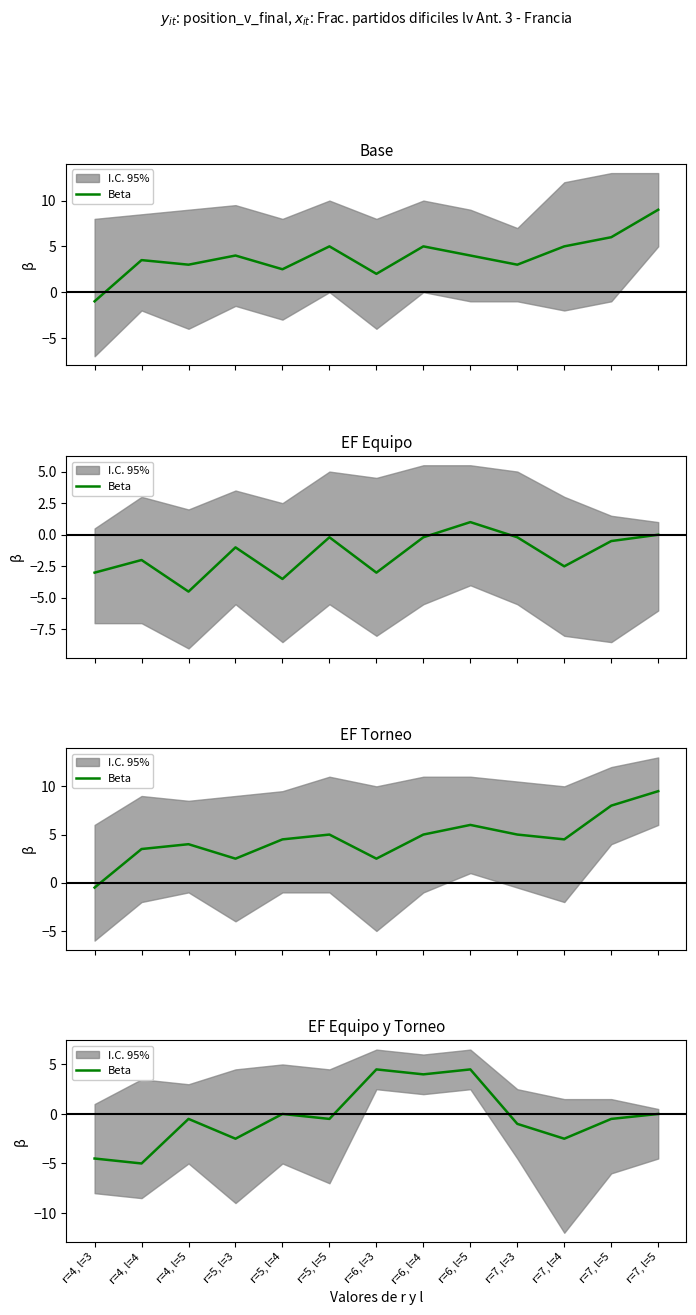

What is the change in value from r=5, l=3 to r=6, l=4?

+6.5